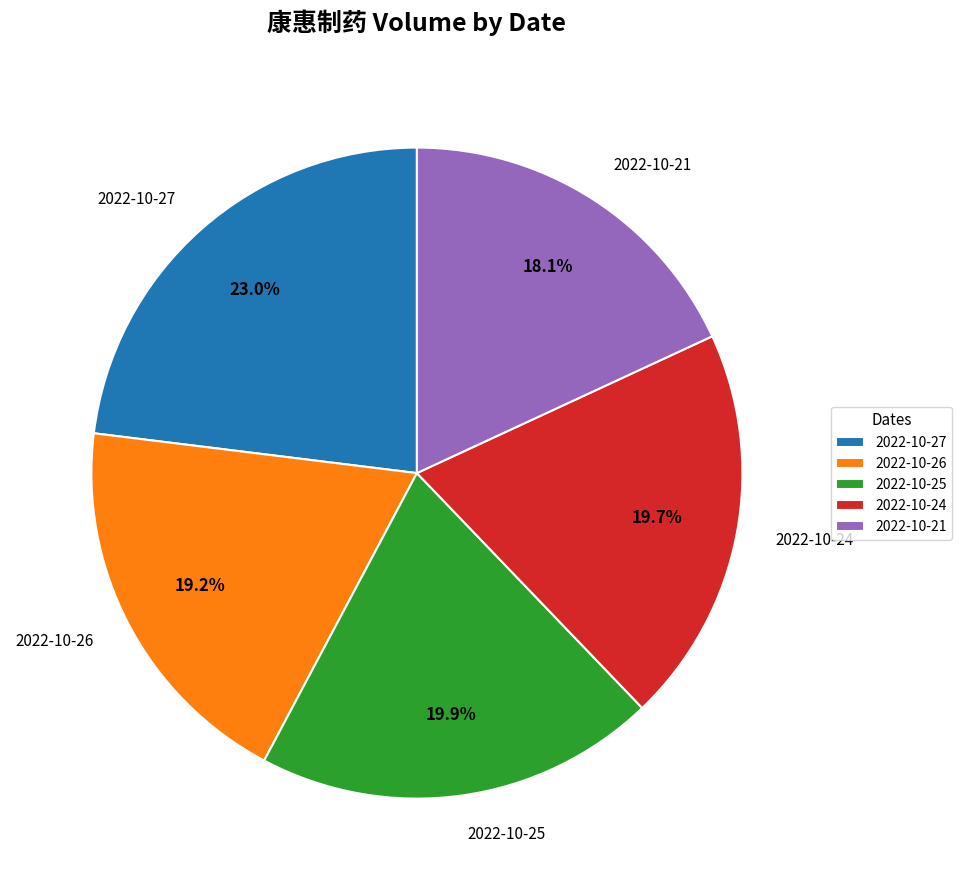

Is the sum of 2022-10-26 and 2022-10-25 greater than half?

No